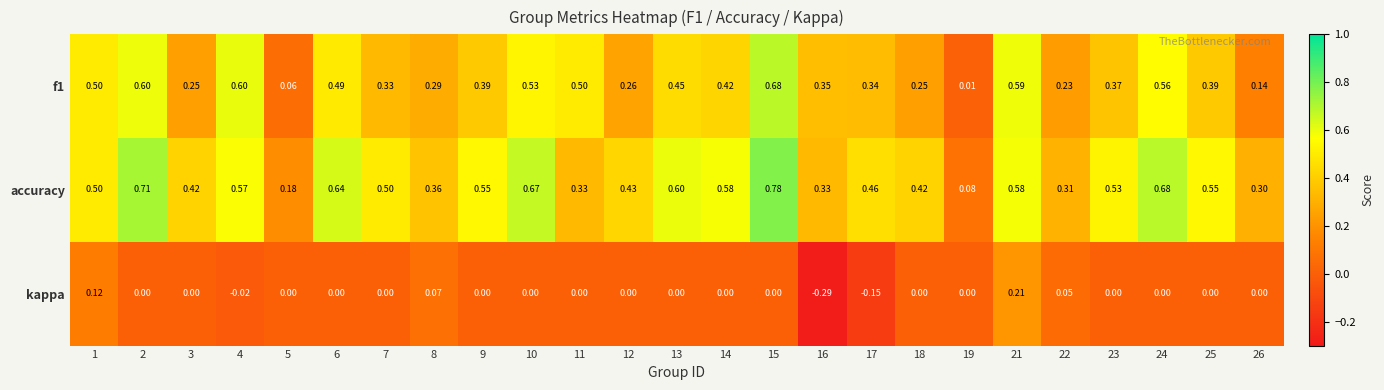

Which series has the largest total across all categories?

accuracy